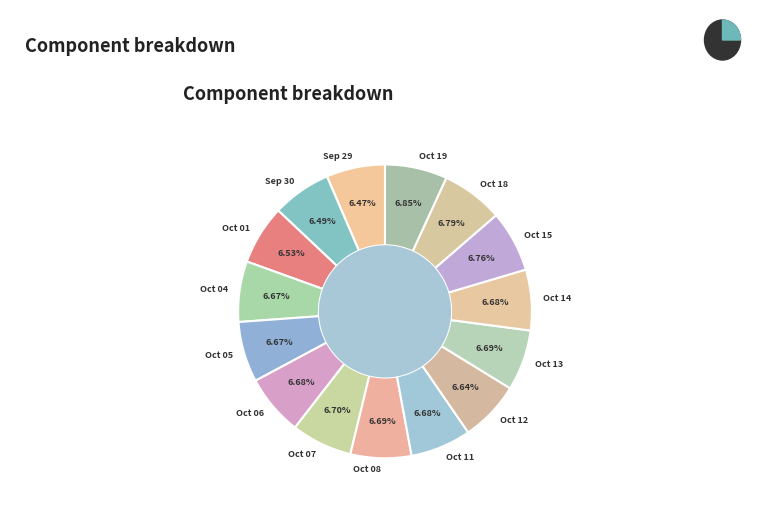

Is it true that 2004-09-29 is 1% of the pie?

False